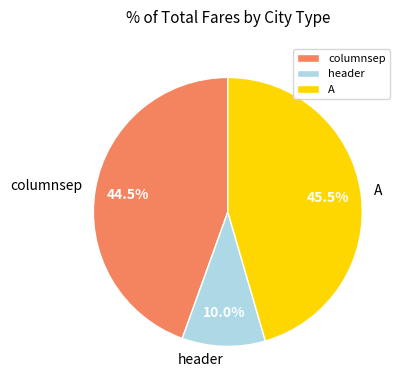

To the nearest percent, what is the difference between the A and columnsep slice percentages?

1%